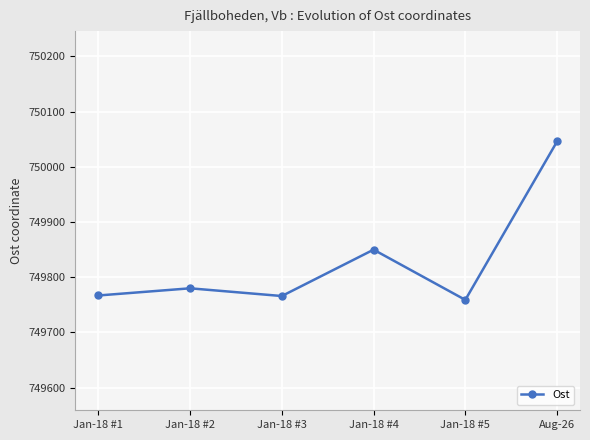

At which category does the data reach its first local valley?

Jan-18 #3